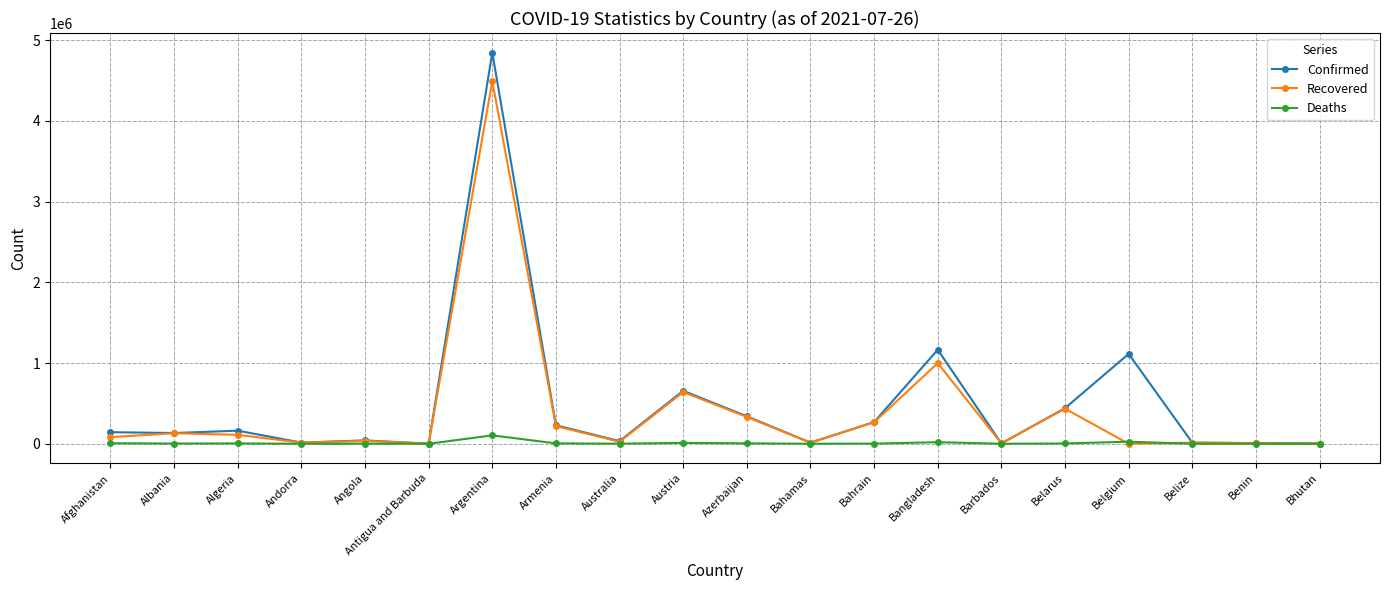

What is the label of the 14th point from the right?

Argentina